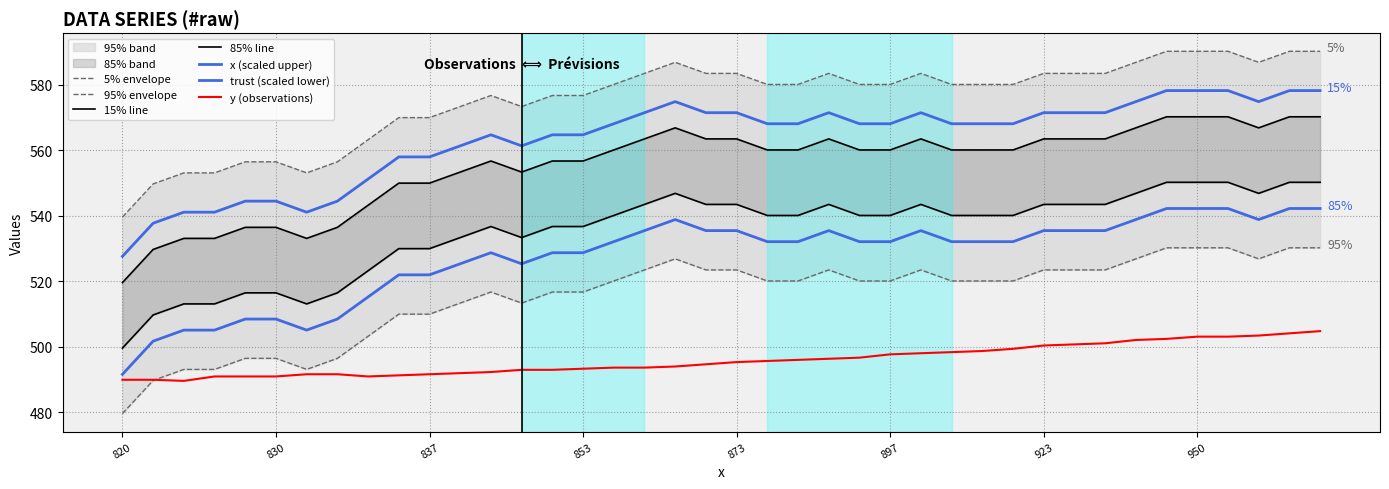

What is the label of the 6th point from the right?

34